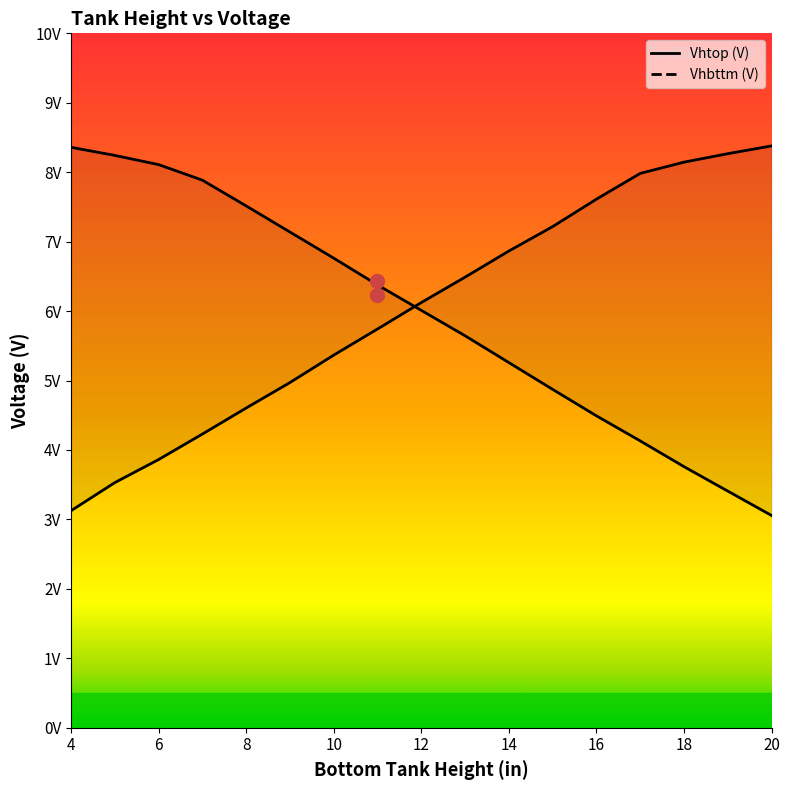

Is it true that Vhbttm (V) equals 6.5 at 9?

False